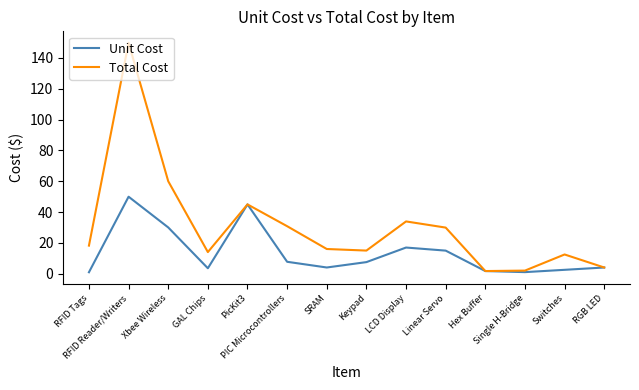

Rank the series by their average value, from highest to lowest.

Total Cost, Unit Cost